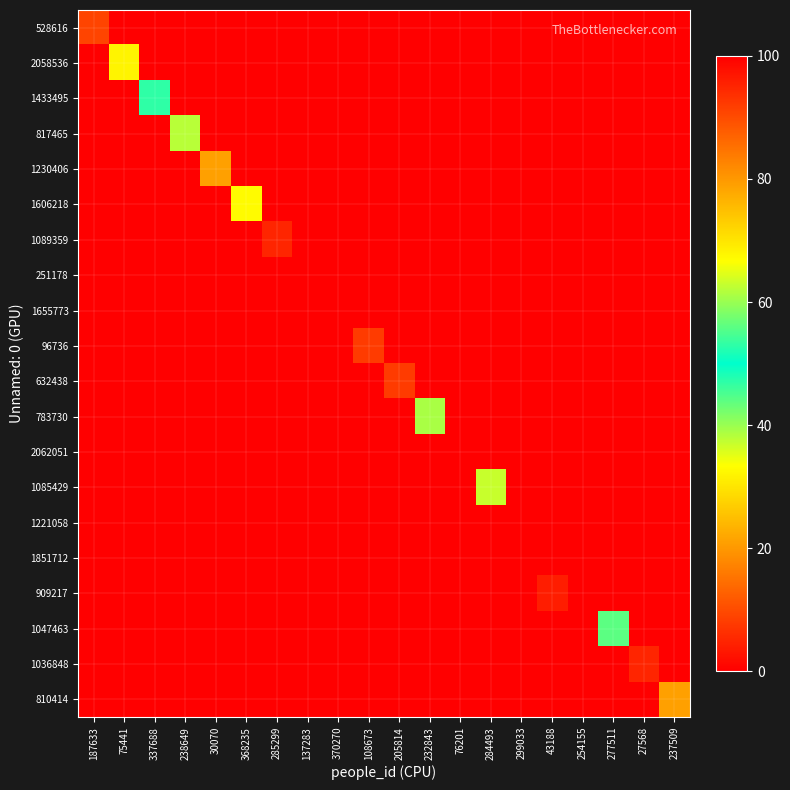

Which label corresponds to the smallest value in the chart?

75441